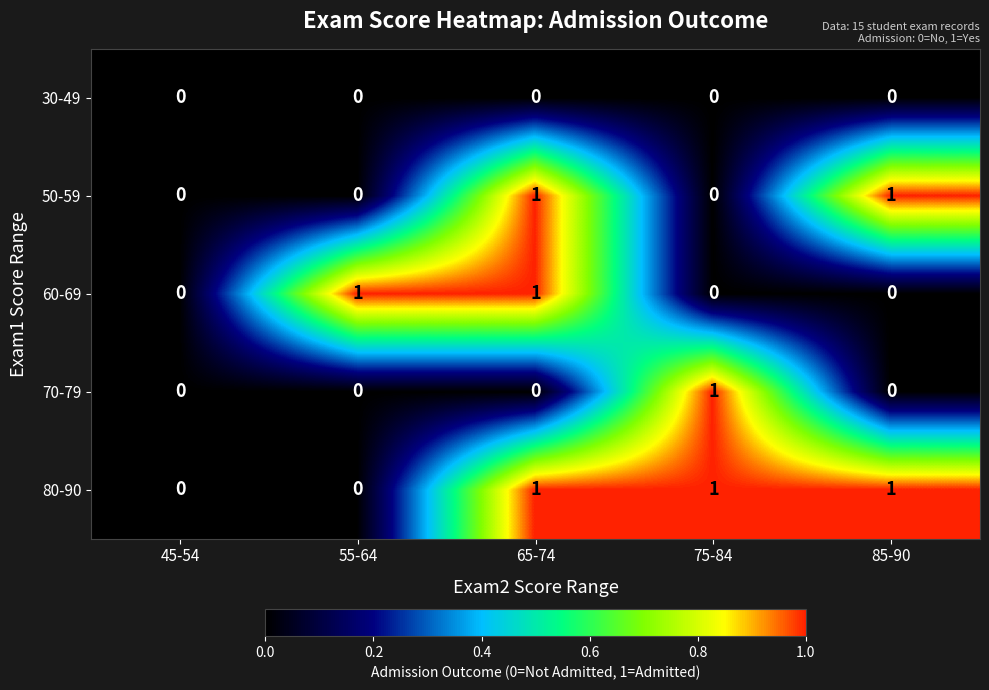

Is it true that 80-90 equals 1 at 65-74?

True